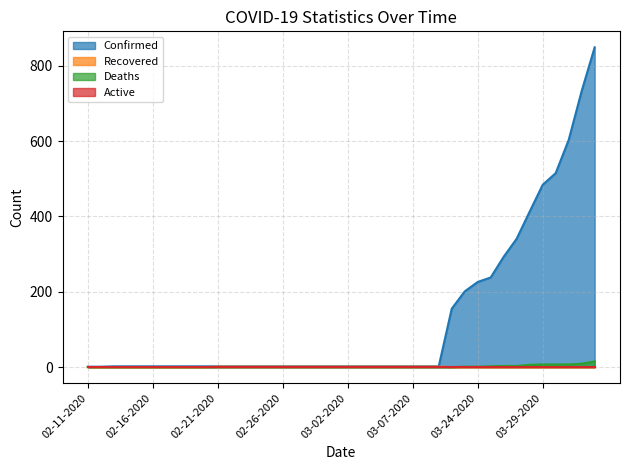

True or false: Confirmed and Recovered cross at least once.

False